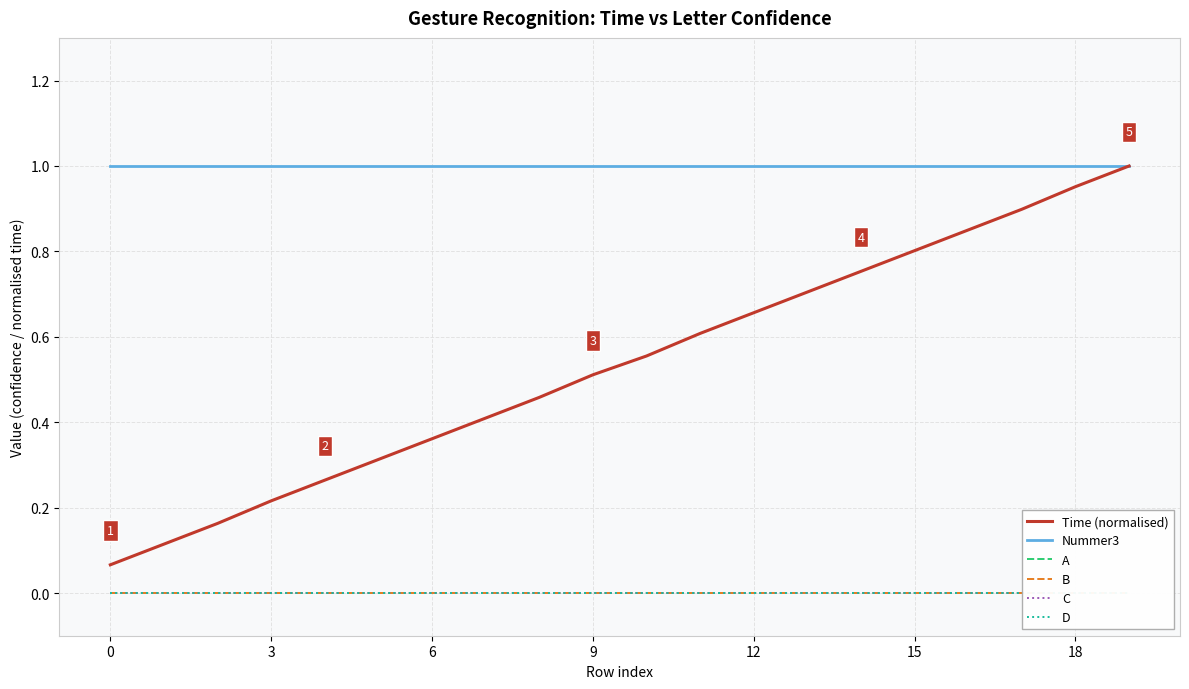

Which series changed the most between 6 and 17?

Time (normalised)